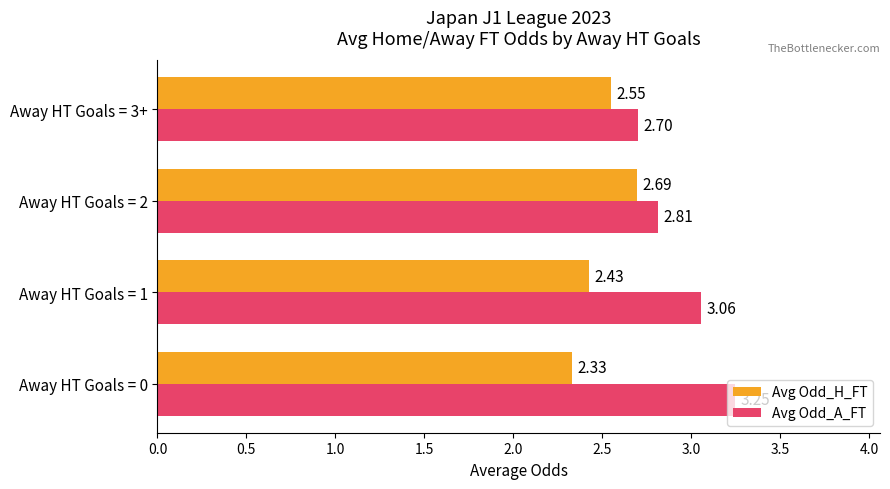

Rank the series by their average value, from lowest to highest.

Avg Odd_H_FT, Avg Odd_A_FT